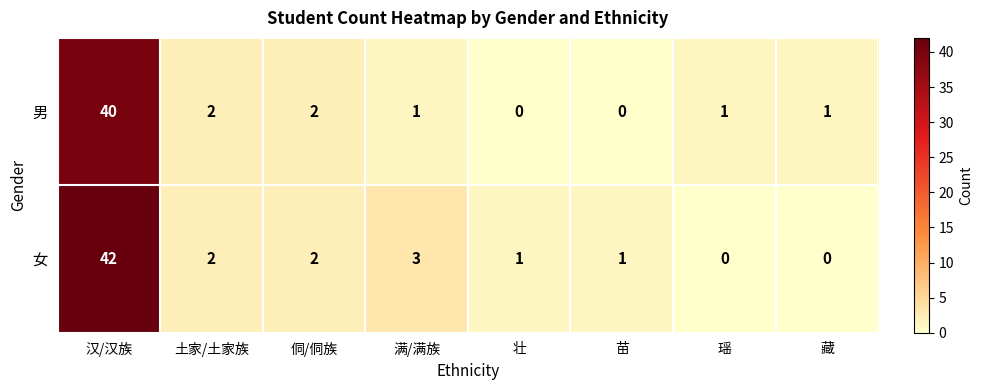

Which category has the highest value across all series?

汉/汉族